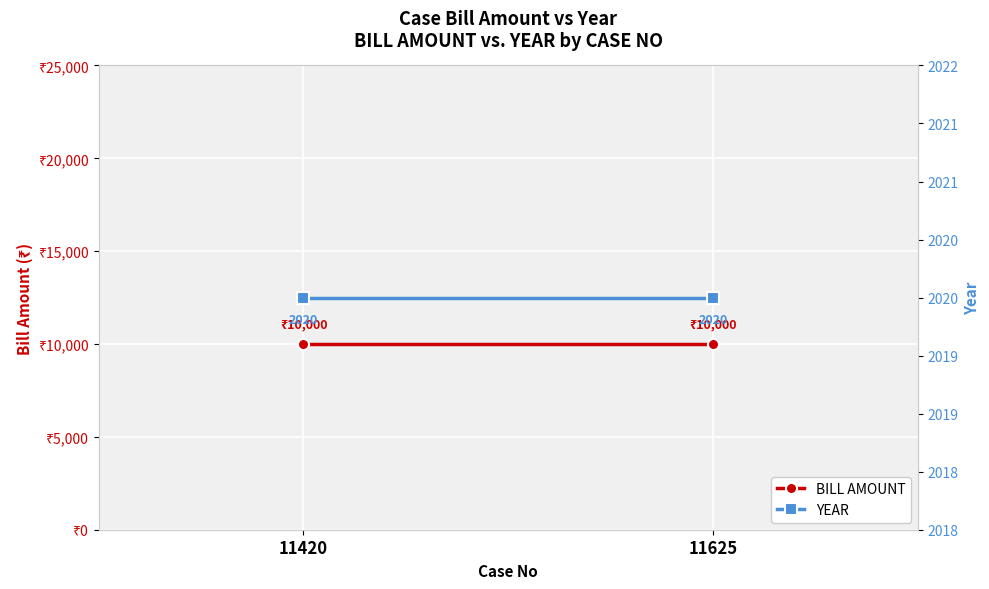

At which category is the sum across all series the highest?

11420